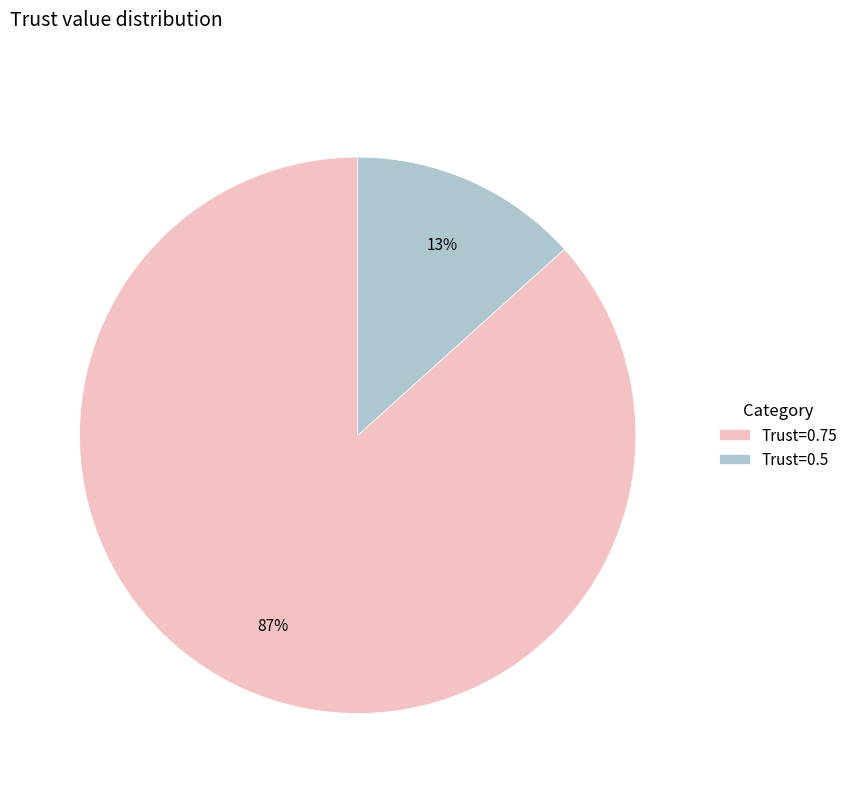

True or false: Trust=0.5 accounts for 13% of the total.

True